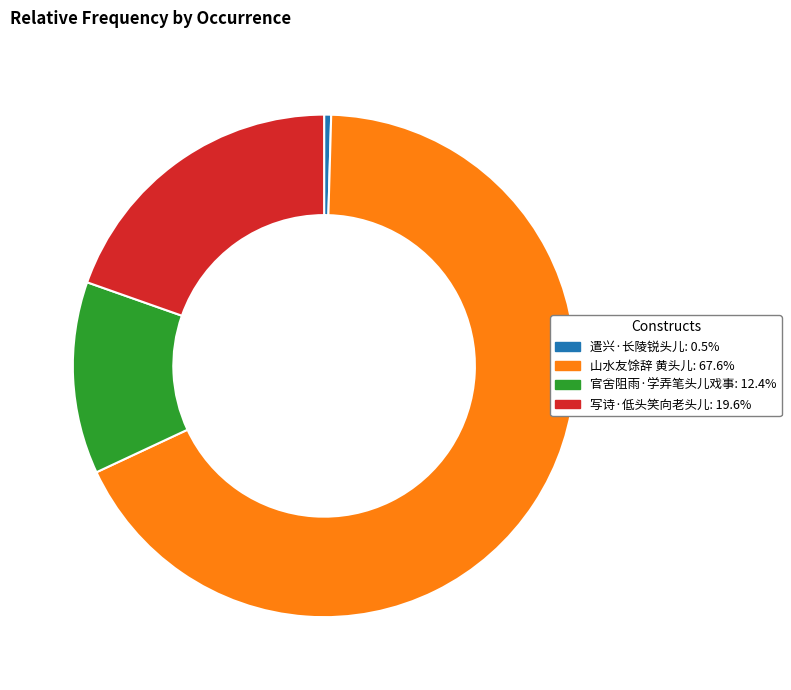

Rank the categories by value from highest to lowest.

山水友馀辞 黄头儿, 写诗·低头笑向老头儿, 官舍阻雨·学弄笔头儿戏事, 遣兴·长陵锐头儿